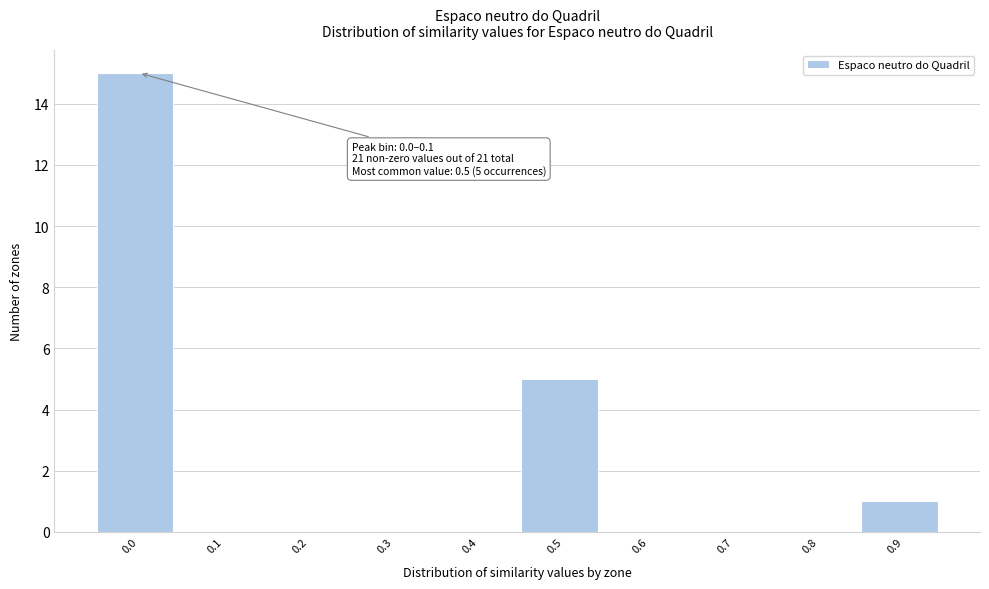

Reading left to right, list all the values displayed in this chart.

0.0=15	0.1=0	0.2=0	0.3=0	0.4=0	0.5=5	0.6=0	0.7=0	0.8=0	0.9=1